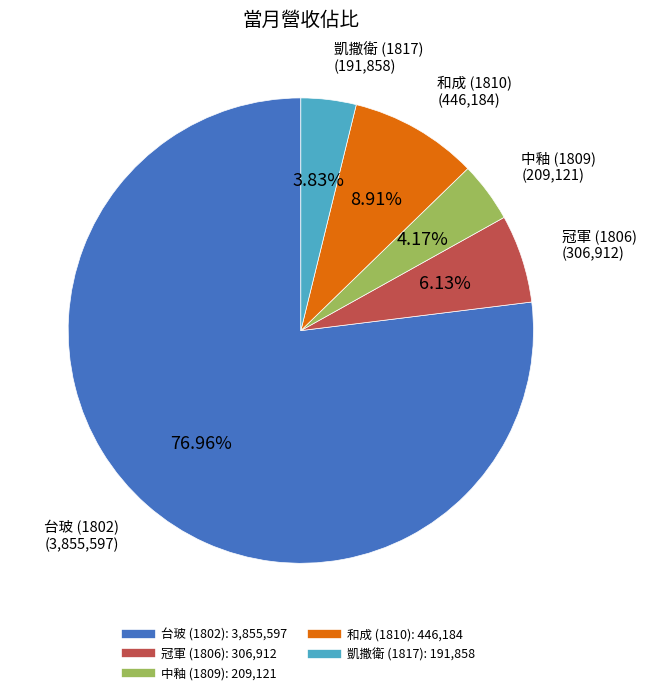

Approximately how many times larger is the value at 和成 (1810) compared to 冠軍 (1806)?

1.5